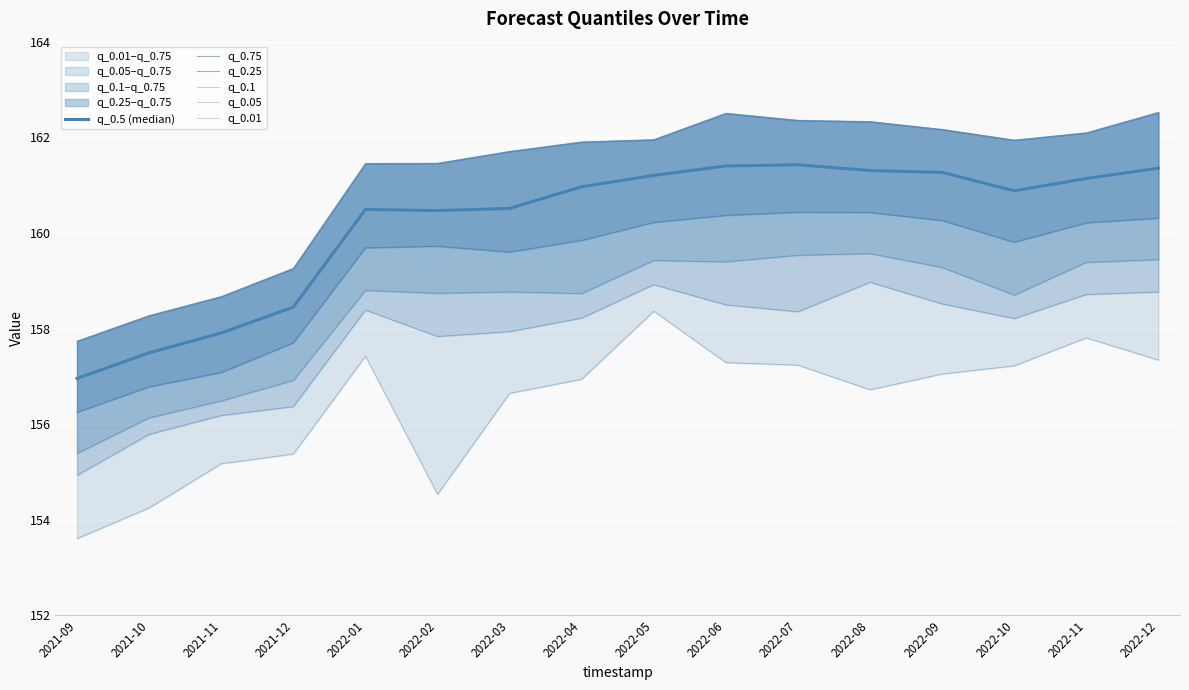

How many interior local peaks does the q_0.5 (median) series have?

2